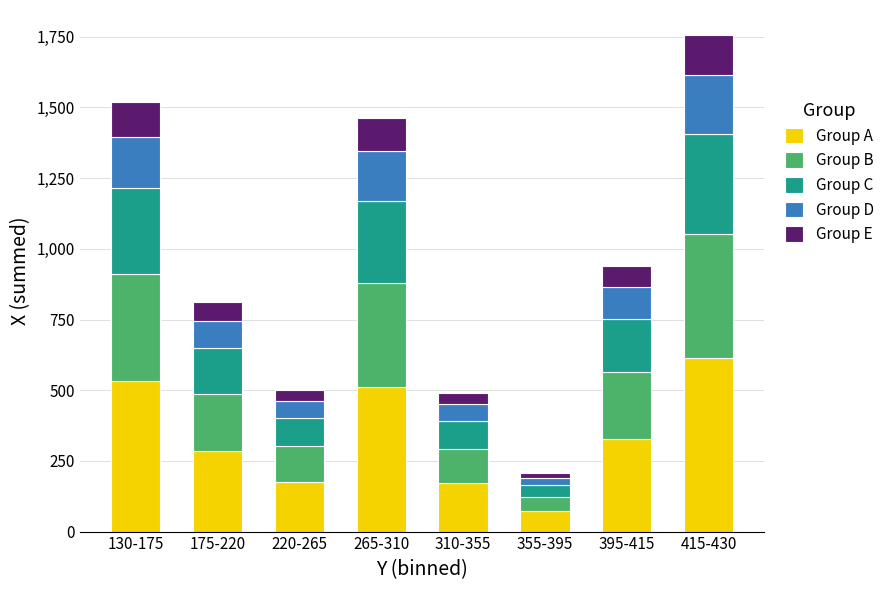

Does the chart contain any negative values?

No